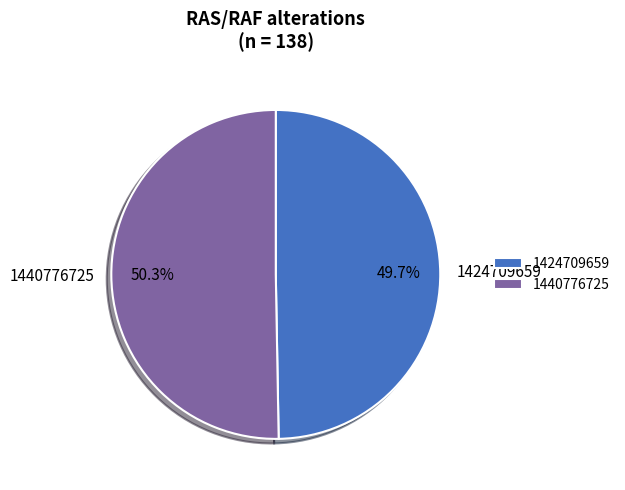

Which slice is the smallest?

1424709659